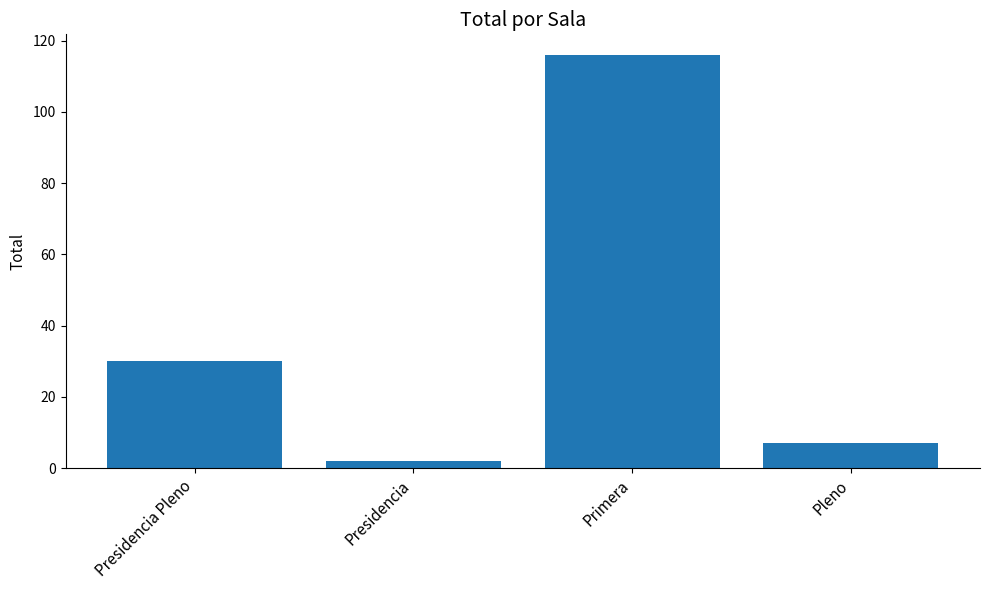

Between Pleno and Primera, which is larger?

Primera